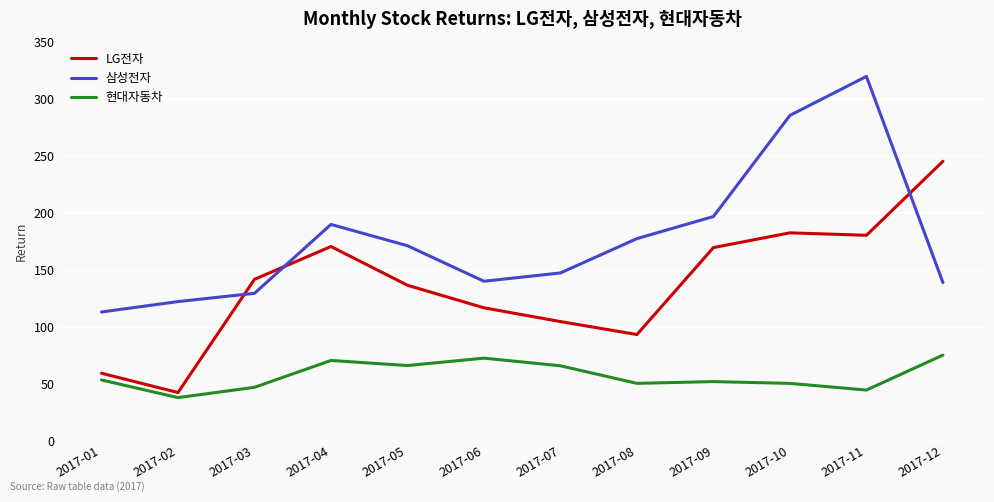

What is the approximate value of LG전자 at 2017-05?

136.3